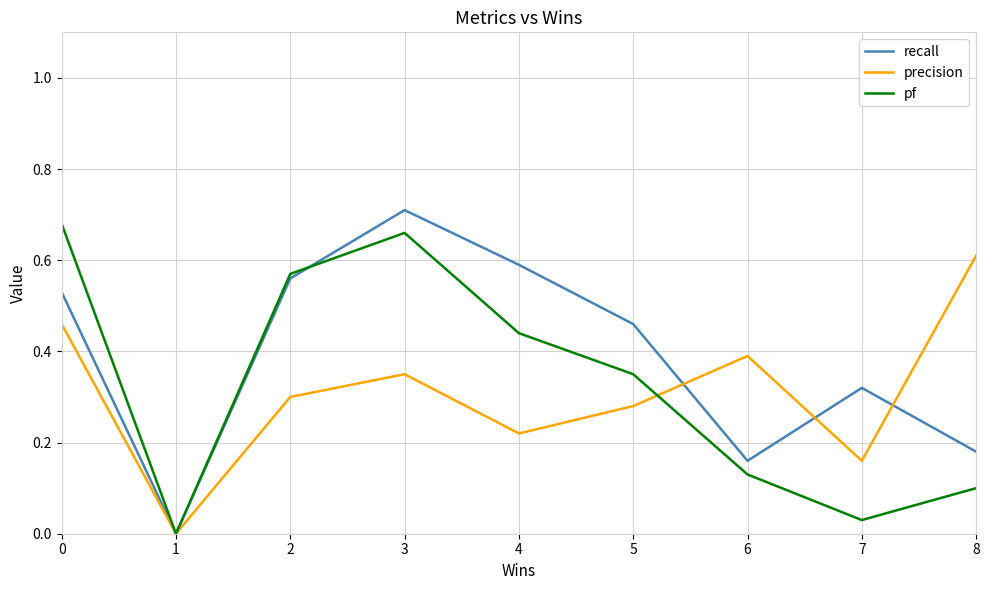

Between 0 and 7, which series saw the biggest shift?

pf